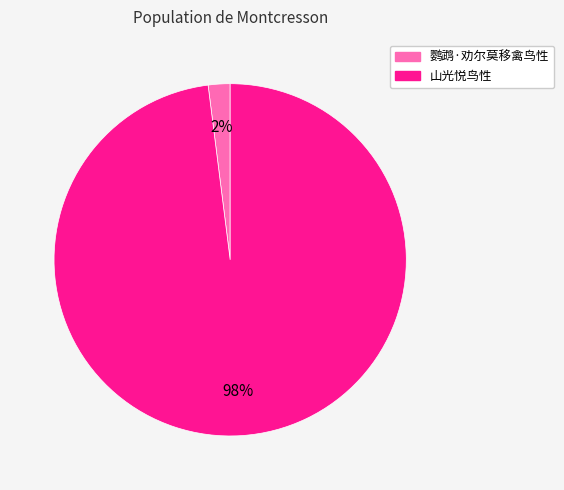

How many slices are in this pie chart?

2